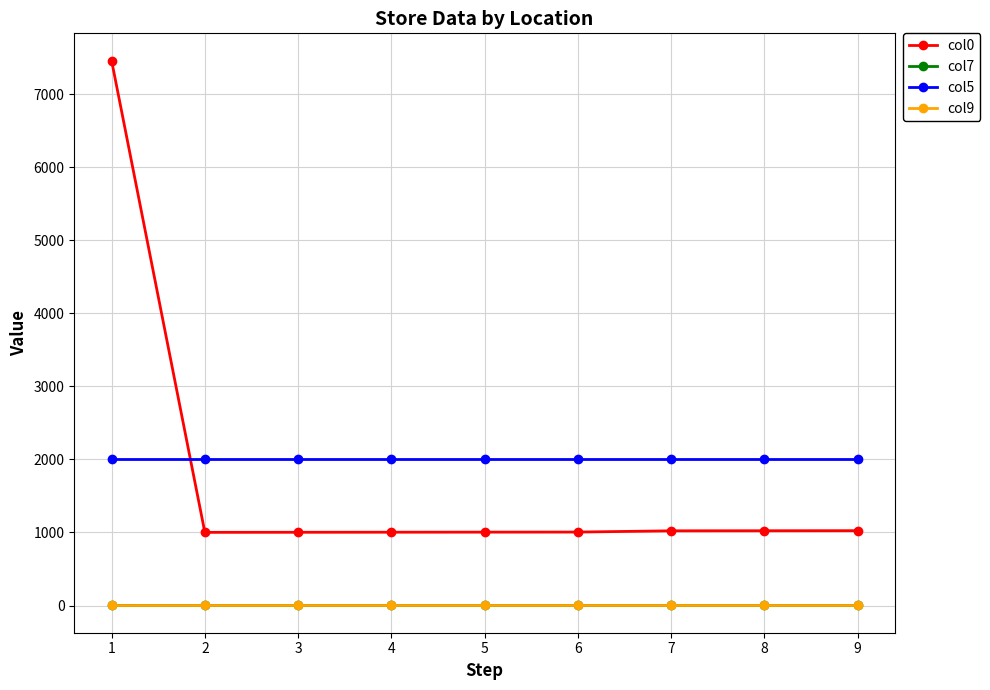

Which series has the widest spread of values?

col0